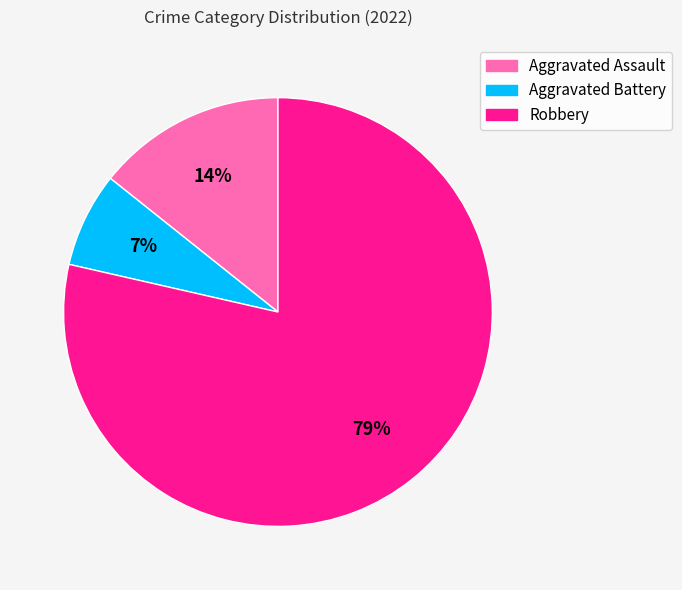

Approximately how many times larger is the value at Aggravated Assault compared to Aggravated Battery?

2.0